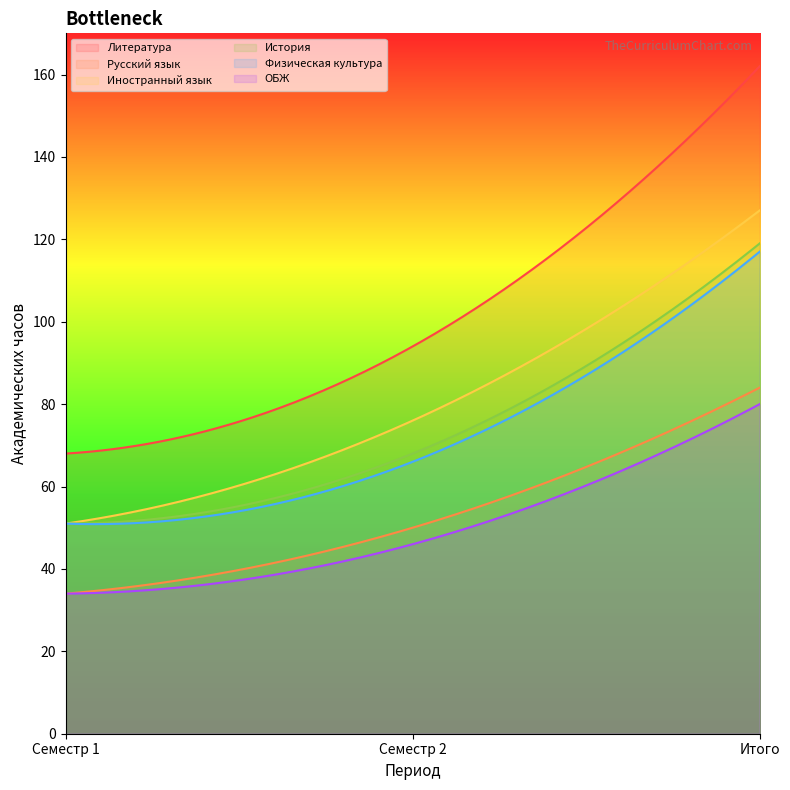

Does the chart display data point markers on the line(s)?

No